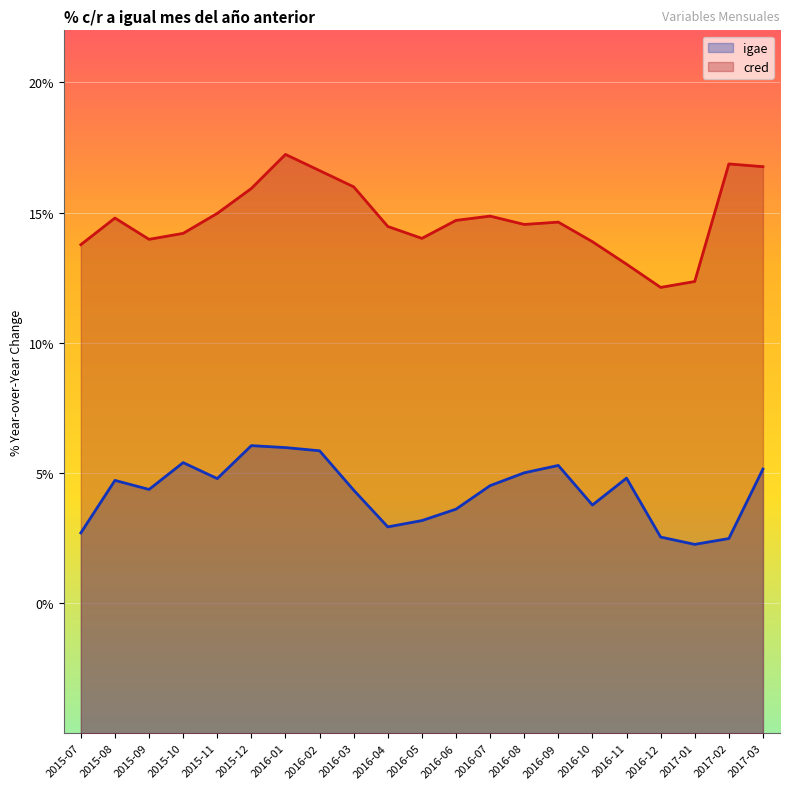

True or false: cred and igae cross at least once.

False